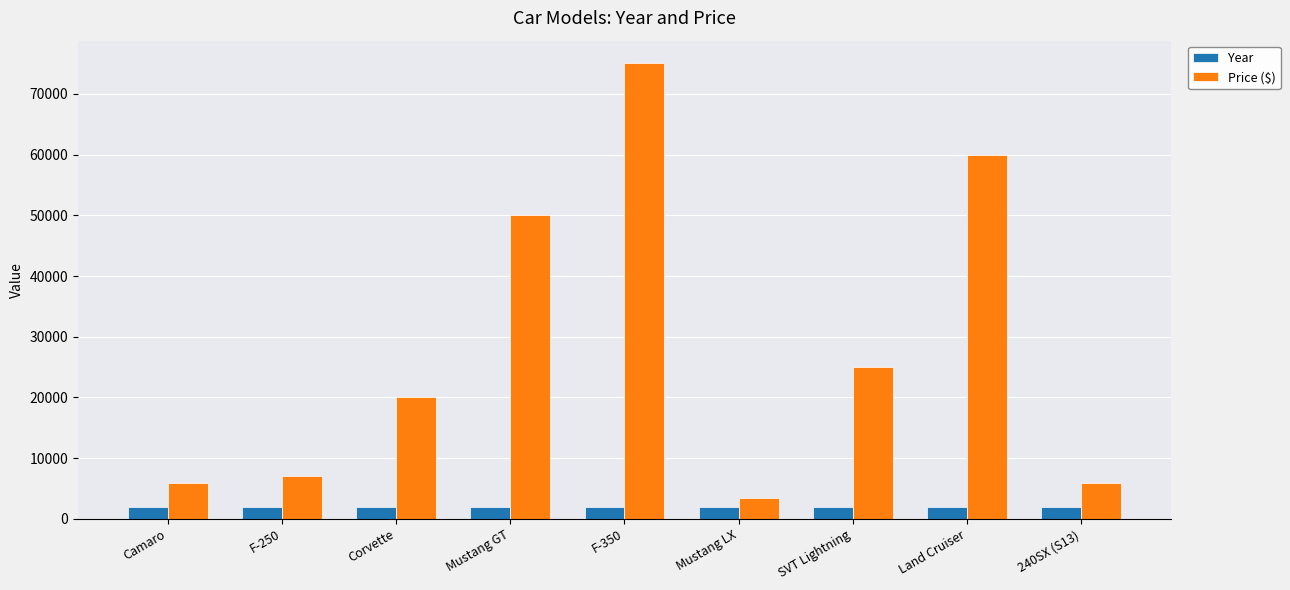

What position from the right is Mustang LX?

4